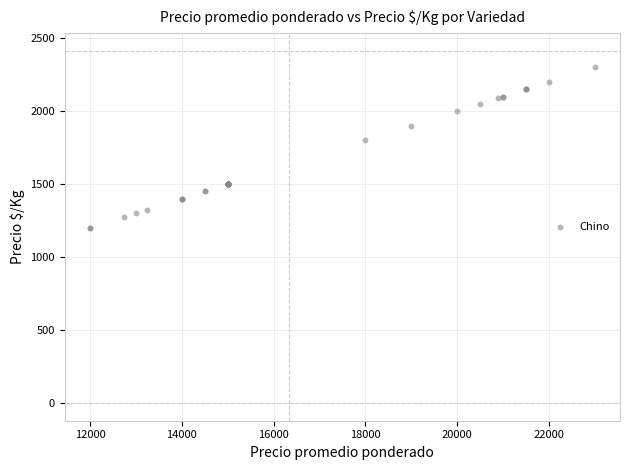

What Y value in the scatter plot is closest to 1750?

1800